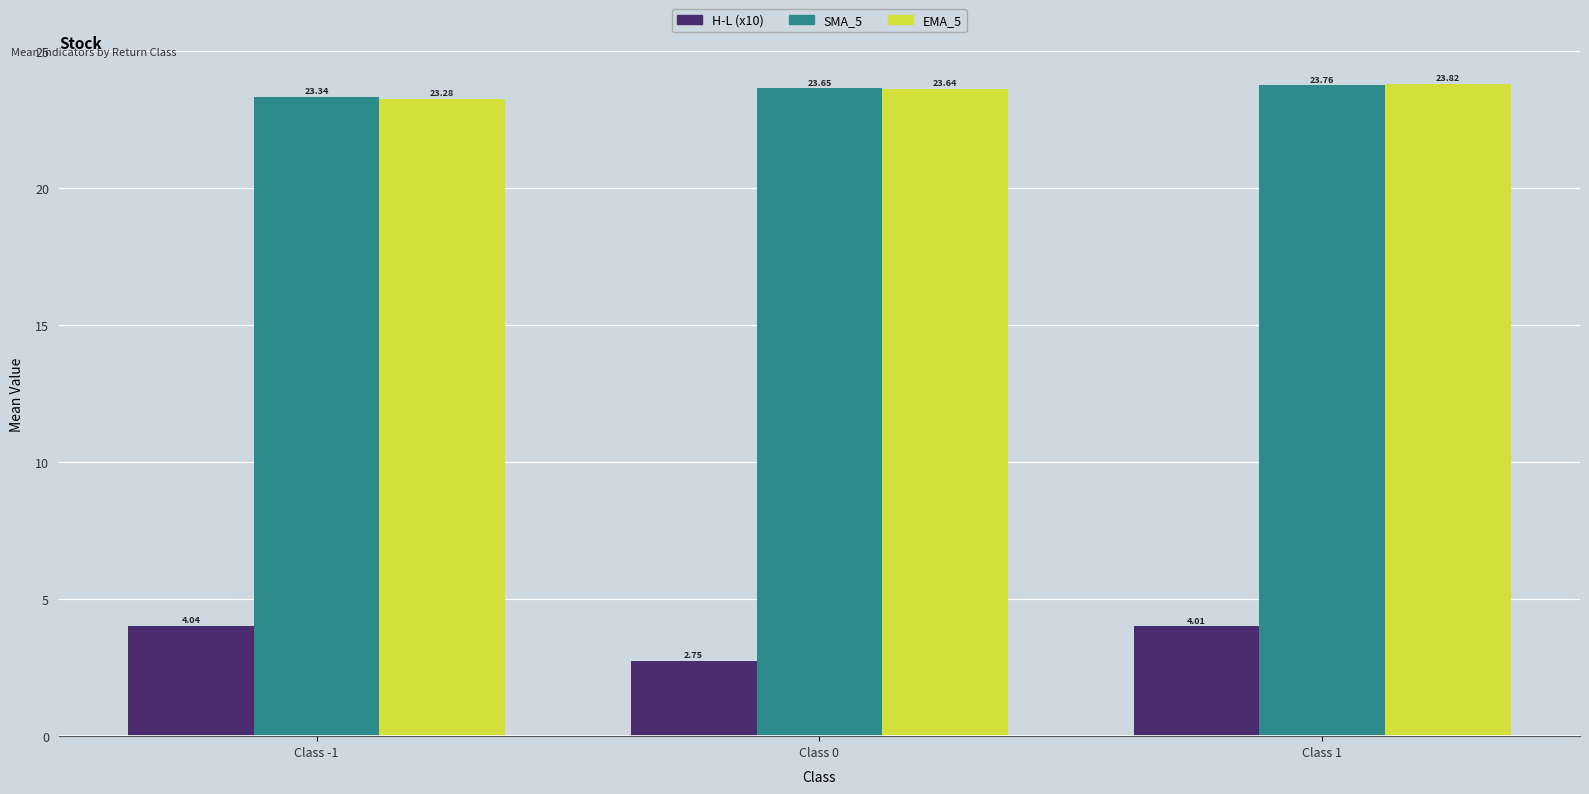

Which category has the lowest value in the EMA_5 series?

Class -1